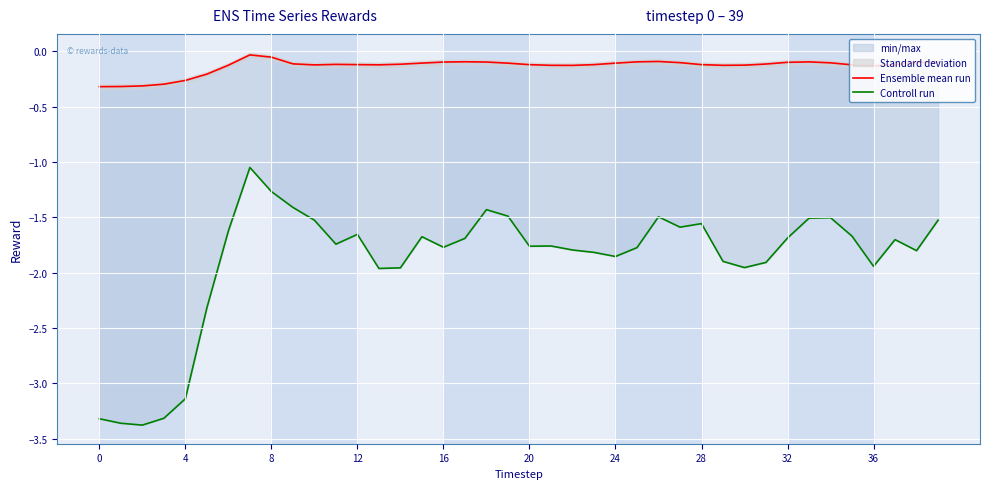

Reading left to right, extract all data points from this chart.

Ensemble mean run: -0.3	-0.3	-0.3	-0.3	-0.3	-0.2	-0.1	-0.0	-0.1	-0.1	-0.1	-0.1	-0.1	-0.1	-0.1	-0.1	-0.1	-0.1	-0.1	-0.1	-0.1	-0.1	-0.1	-0.1	-0.1	-0.1	-0.1	-0.1	-0.1	-0.1	-0.1	-0.1	-0.1	-0.1	-0.1	-0.1	-0.1	-0.1	-0.1	-0.1
Controll run: -3.3	-3.4	-3.4	-3.3	-3.1	-2.3	-1.6	-1.0	-1.3	-1.4	-1.5	-1.7	-1.7	-2.0	-2.0	-1.7	-1.8	-1.7	-1.4	-1.5	-1.8	-1.8	-1.8	-1.8	-1.9	-1.8	-1.5	-1.6	-1.6	-1.9	-2.0	-1.9	-1.7	-1.5	-1.5	-1.7	-1.9	-1.7	-1.8	-1.5